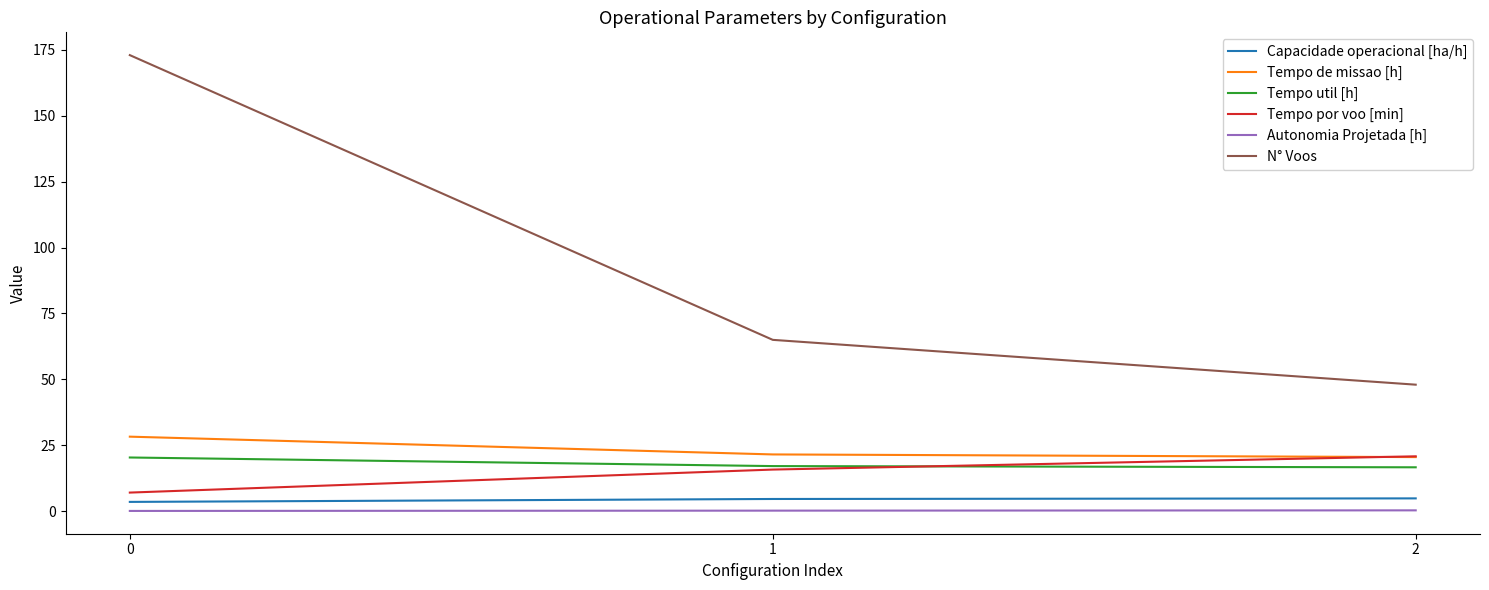

What is the difference between the maximum and minimum values in the Autonomia Projetada [h] series?

0.2